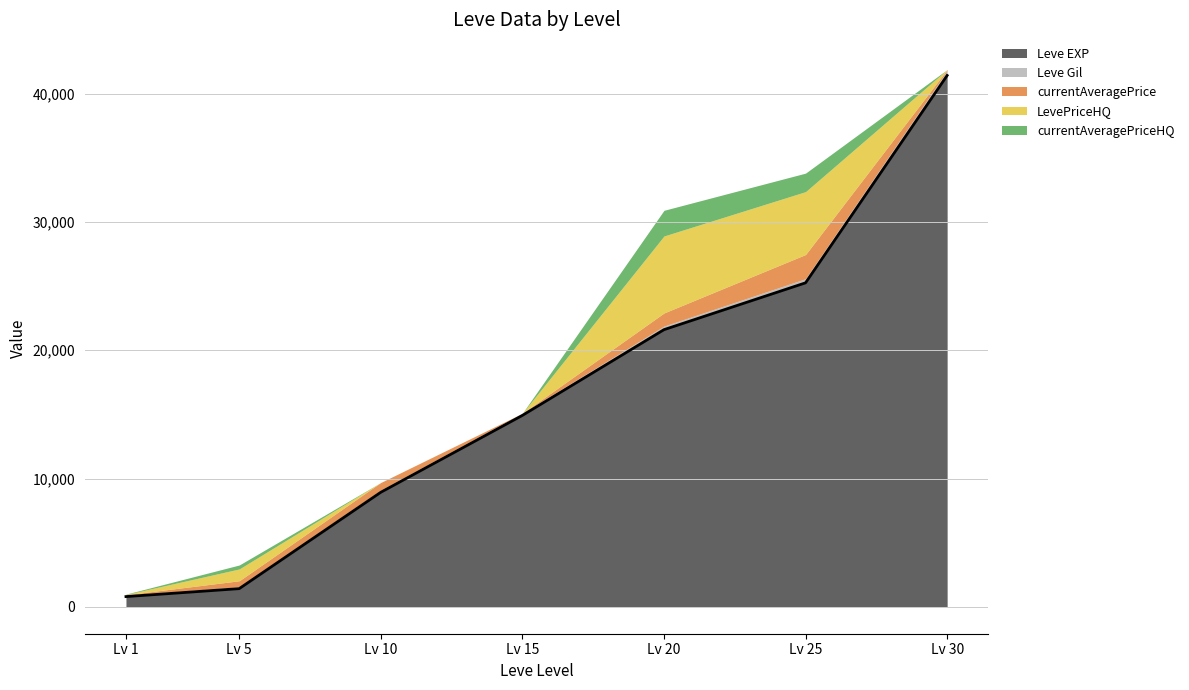

How many data points in LevePriceHQ are above 25?

3